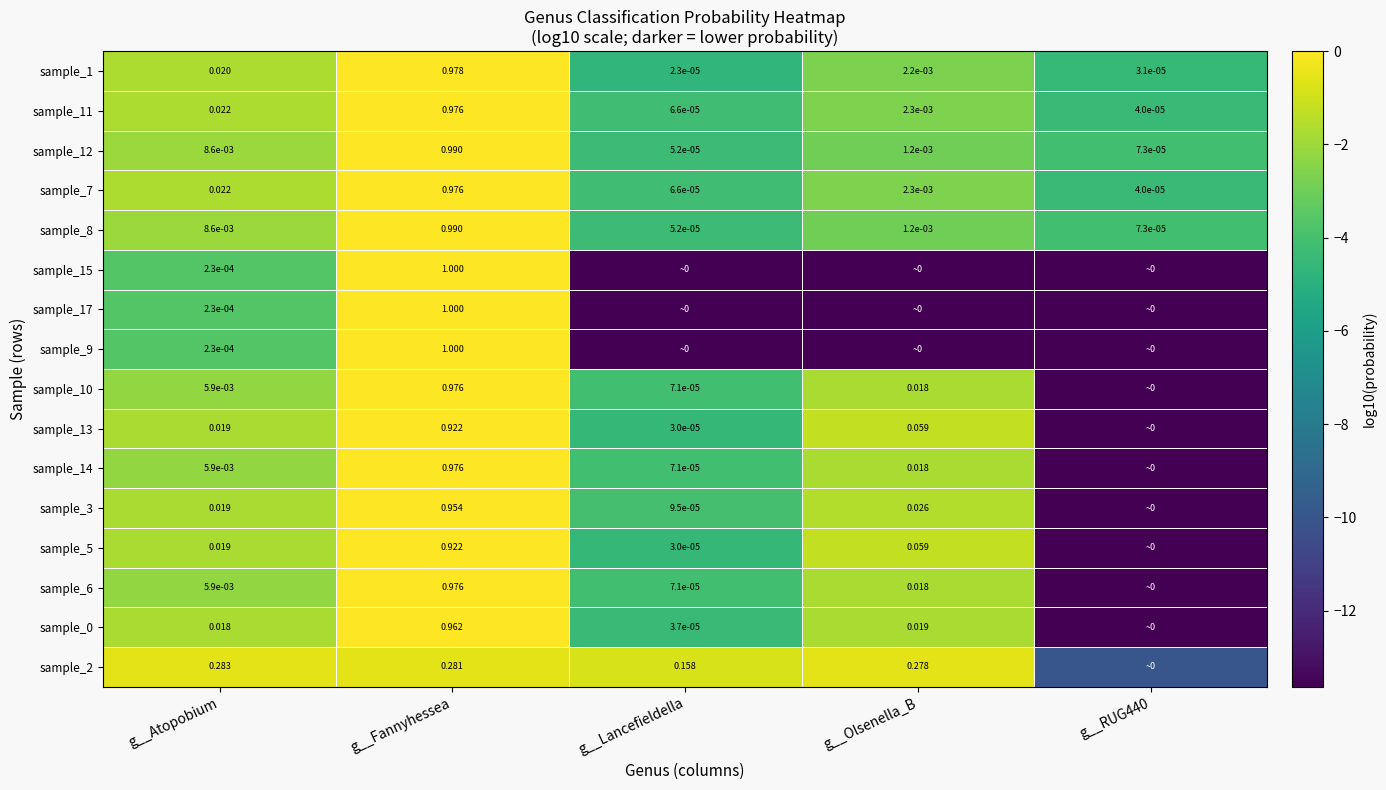

Where is sample_1 nearest to the value 0?

g__Lancefieldella